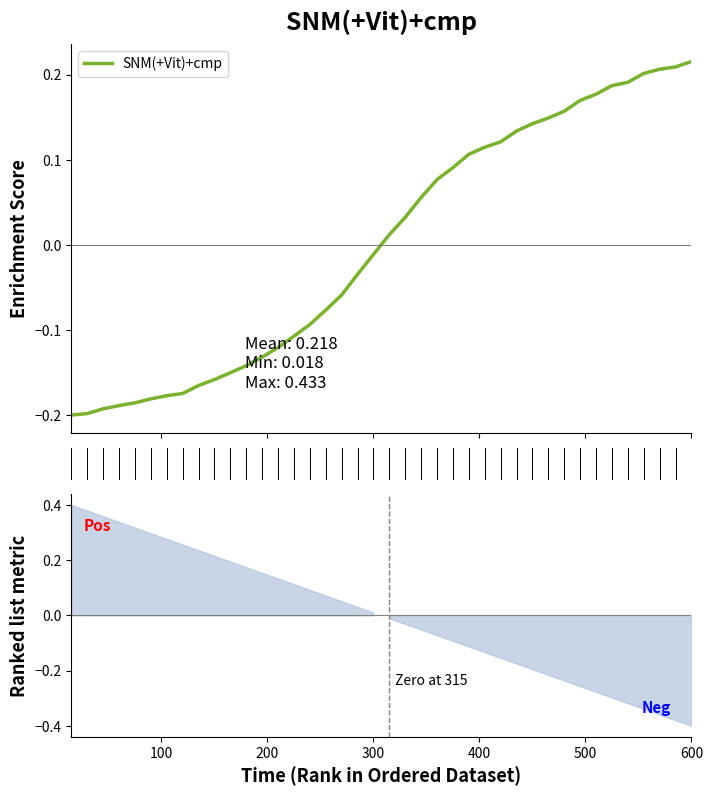

What is the smallest value displayed?

-0.2